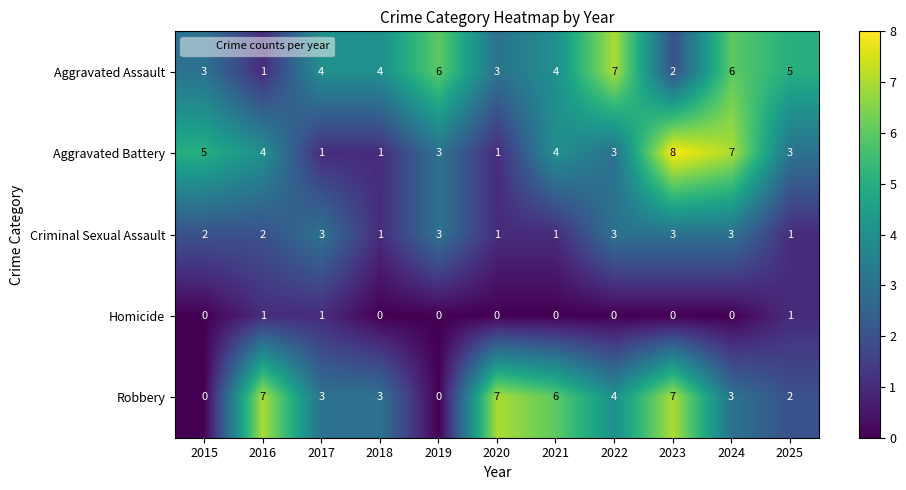

What is the average value of the Aggravated Battery series?

4